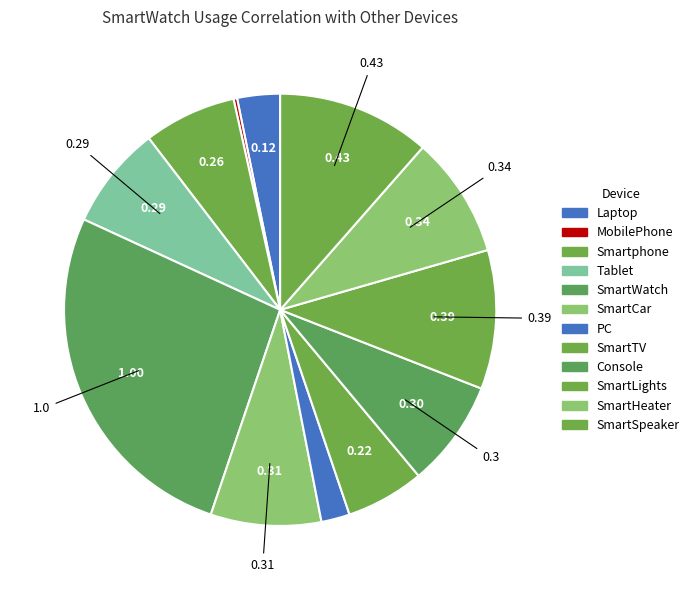

The SmartWatch slice represents 40% of the pie. True or false?

False